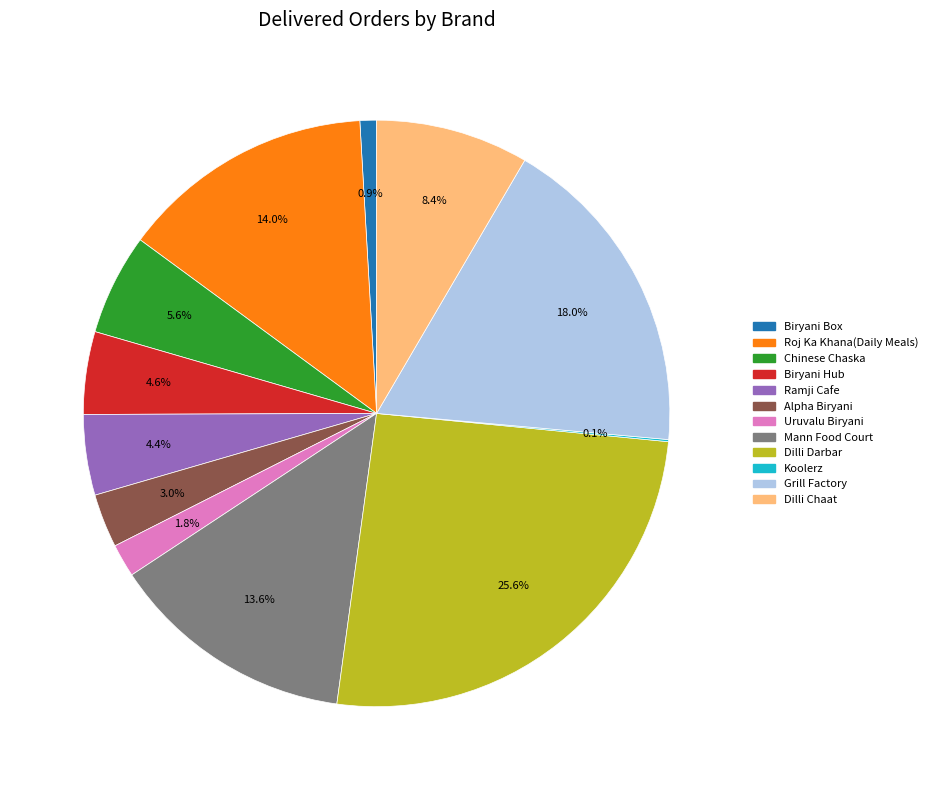

How much of the chart is everything except Mann Food Court?

86.4%